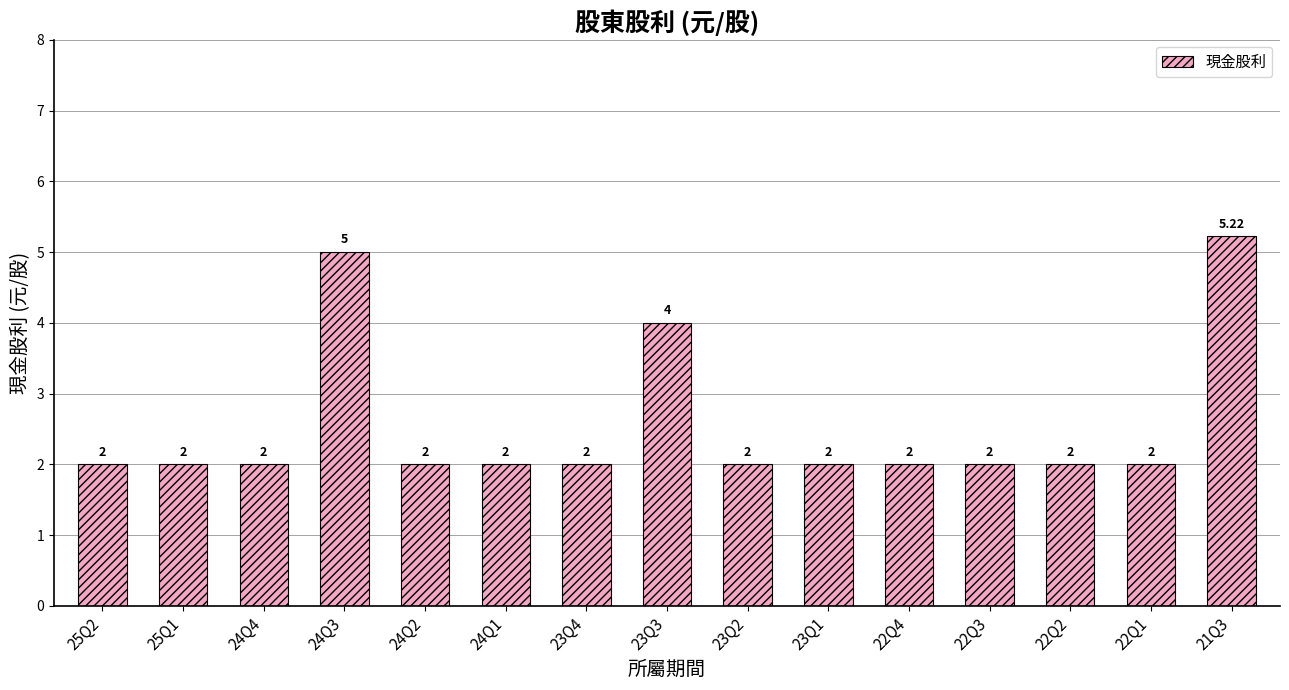

Reading right to left, what are all the values shown in this chart?

5.2	2.0	2.0	2.0	2.0	2.0	2.0	4.0	2.0	2.0	2.0	5.0	2.0	2.0	2.0